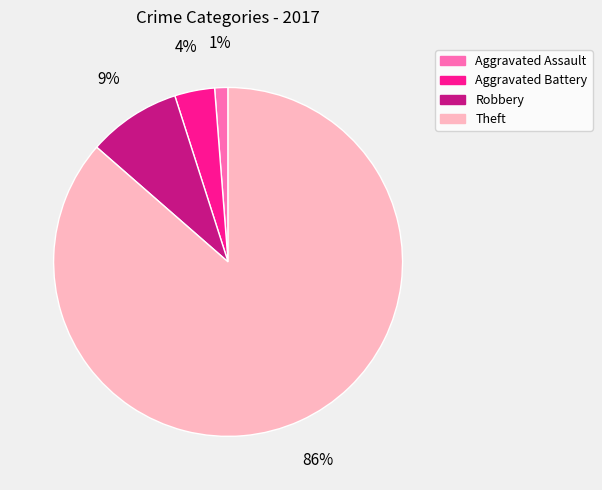

Between Aggravated Battery and Theft, which is larger?

Theft